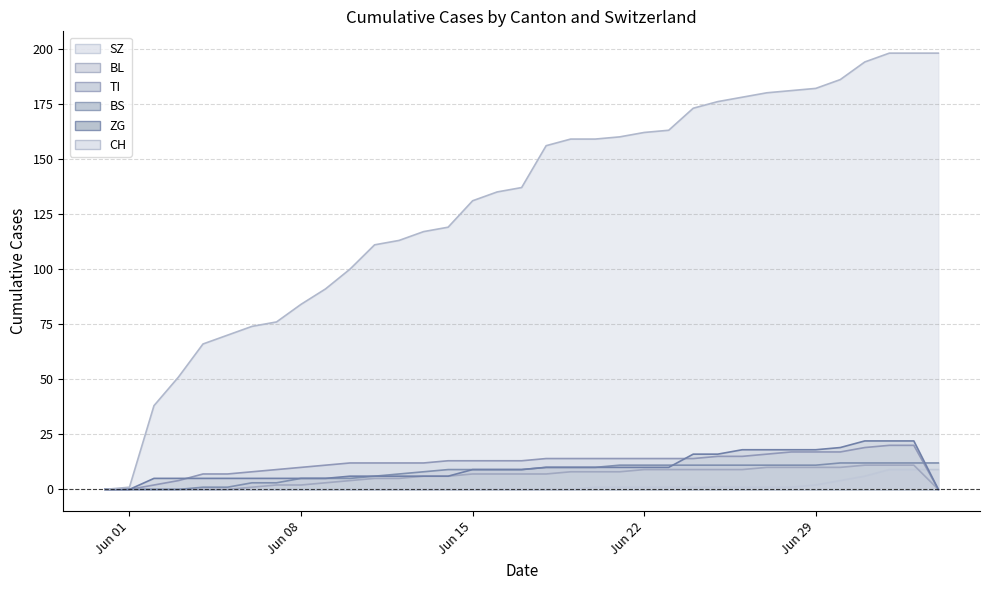

Read the ZG value at 2020-06-04, to the nearest 5.

5